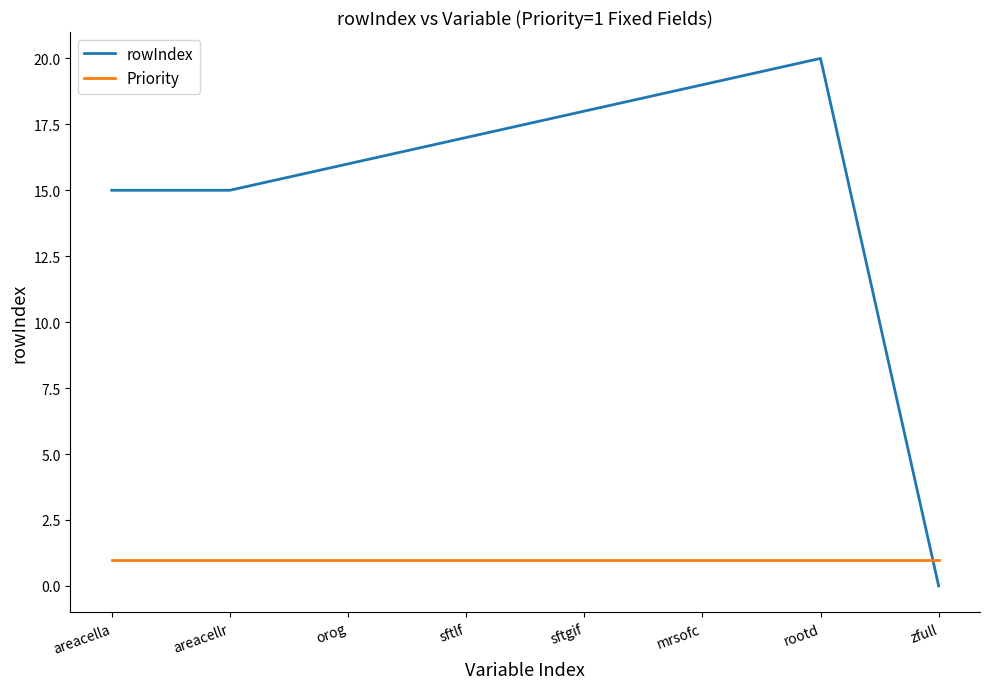

What is the difference between the maximum and second lowest values in the rowIndex series?

5